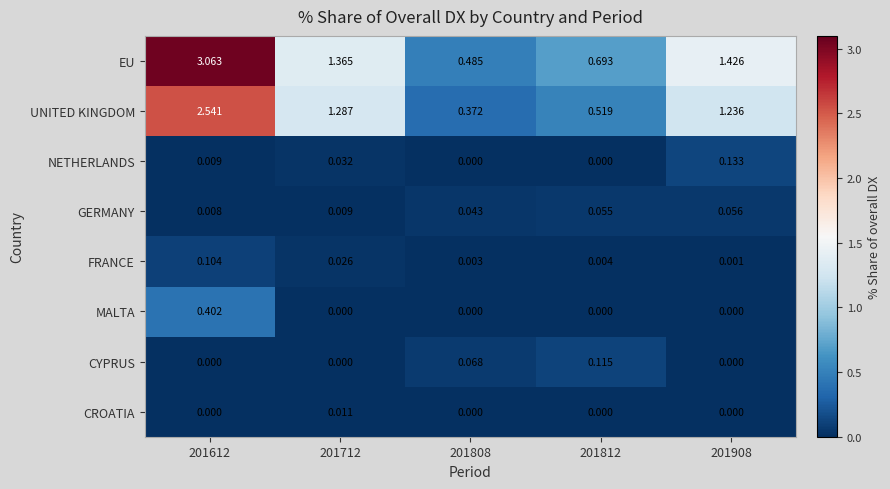

At which category is the sum across all series the highest?

201612